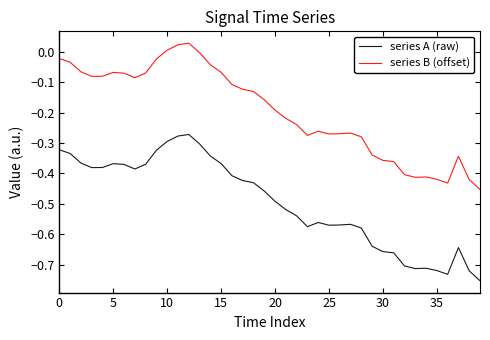

List the series in order of their peak value, lowest first.

series A (raw), series B (offset)